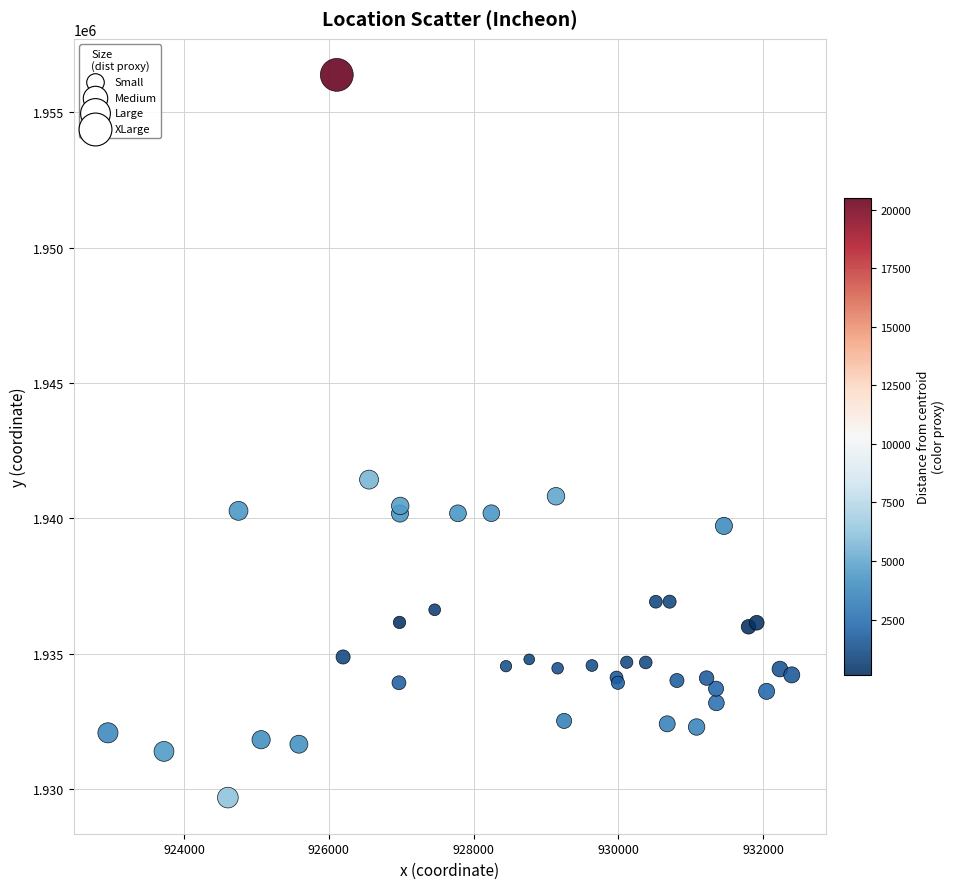

What Y value in the scatter plot is closest to 1943033?

1941432.3